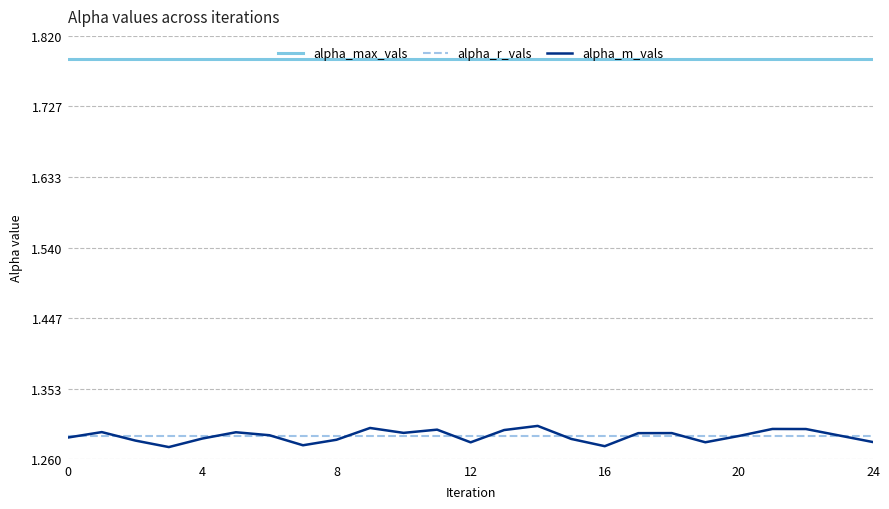

True or false: alpha_r_vals and alpha_max_vals intersect in this chart.

False